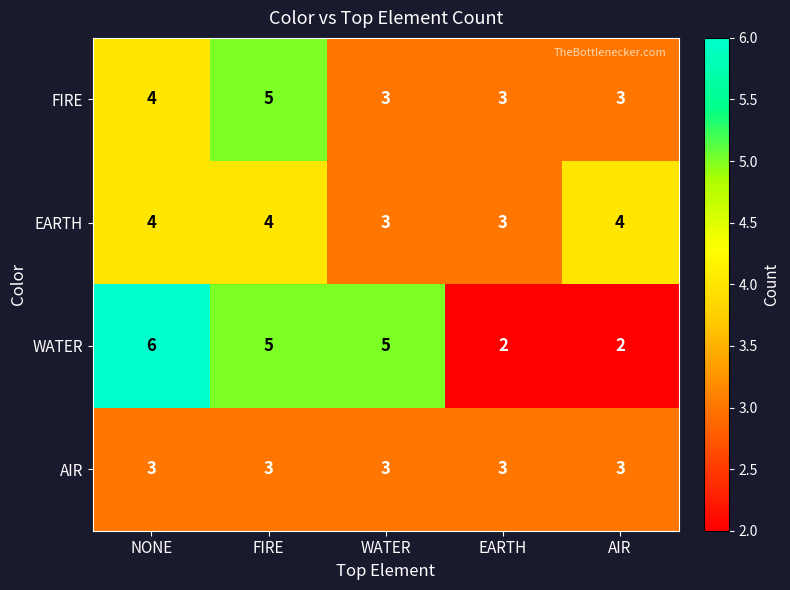

Between FIRE and WATER, which series saw the biggest shift?

FIRE